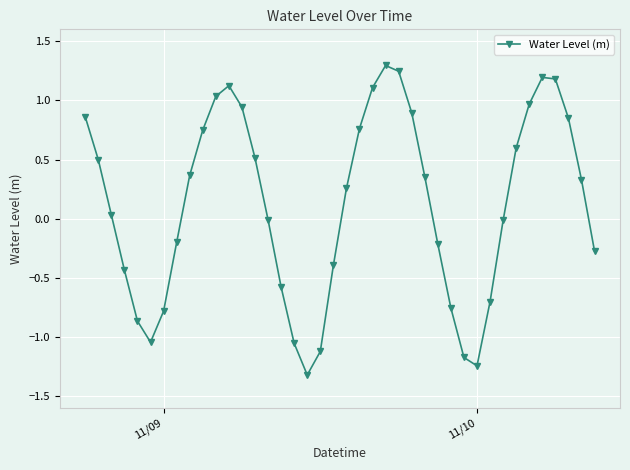

What is the value of the 23rd point from the left?

1.1